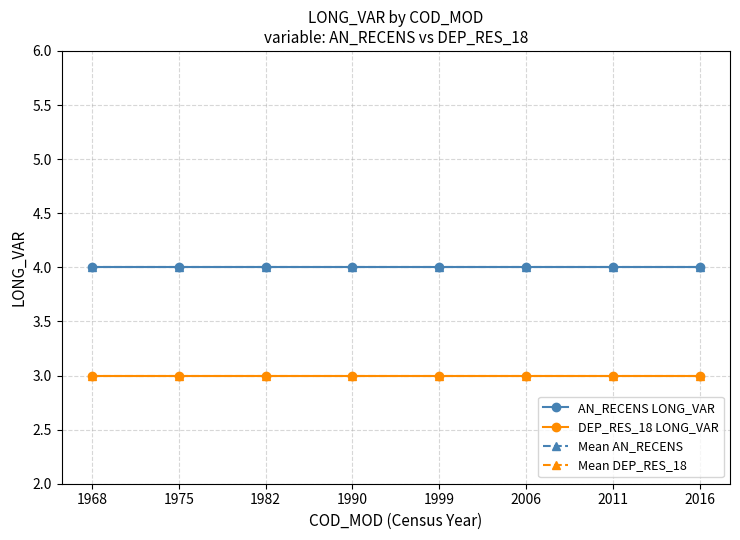

List the series in order of their peak value, lowest first.

DEP_RES_18 LONG_VAR, Mean DEP_RES_18, AN_RECENS LONG_VAR, Mean AN_RECENS